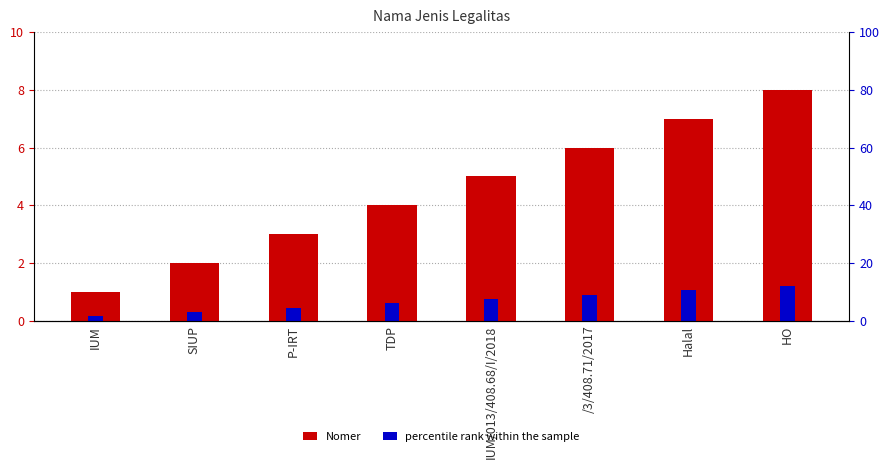

At how many categories does at least one series exceed 5?

3